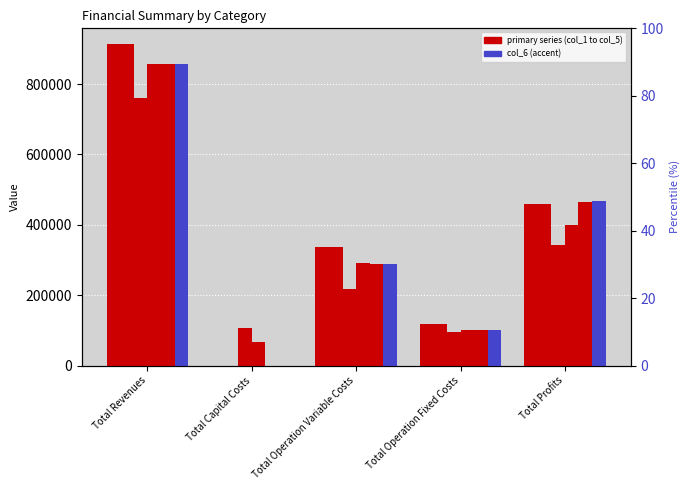

At which category does the chart reach its peak across all series?

Total Revenues